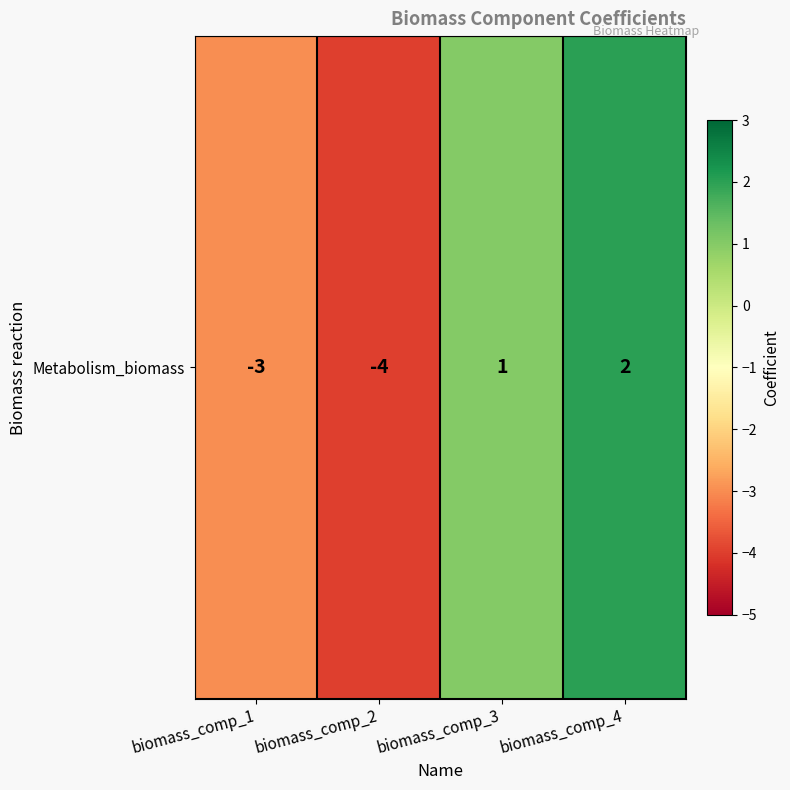

What is the maximum value shown in the chart?

2